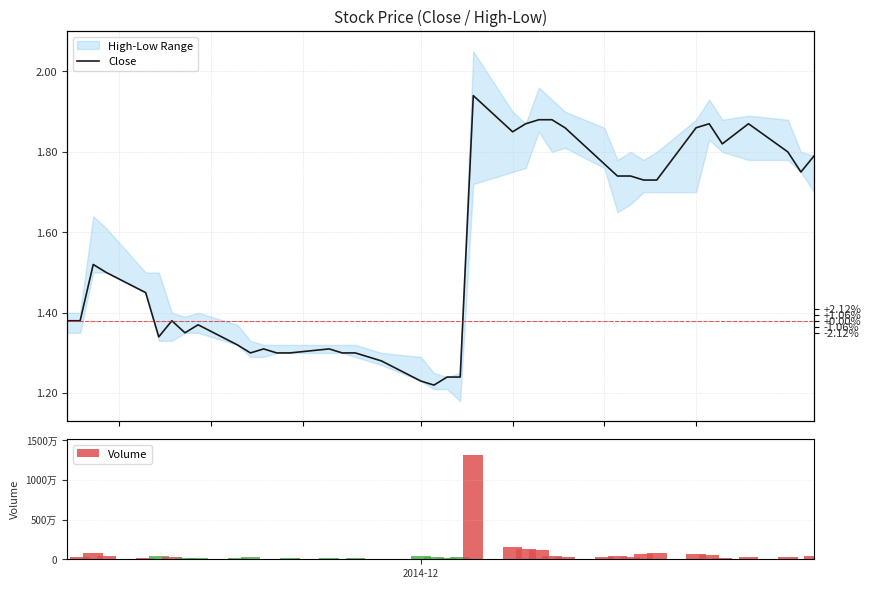

What is the difference between the second highest and second lowest values in the Volume series?

1459400.0